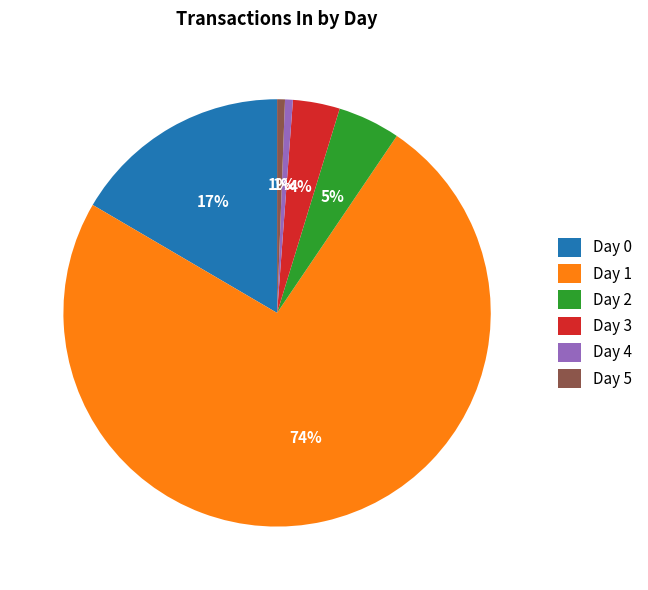

Count the number of slices in the pie.

6